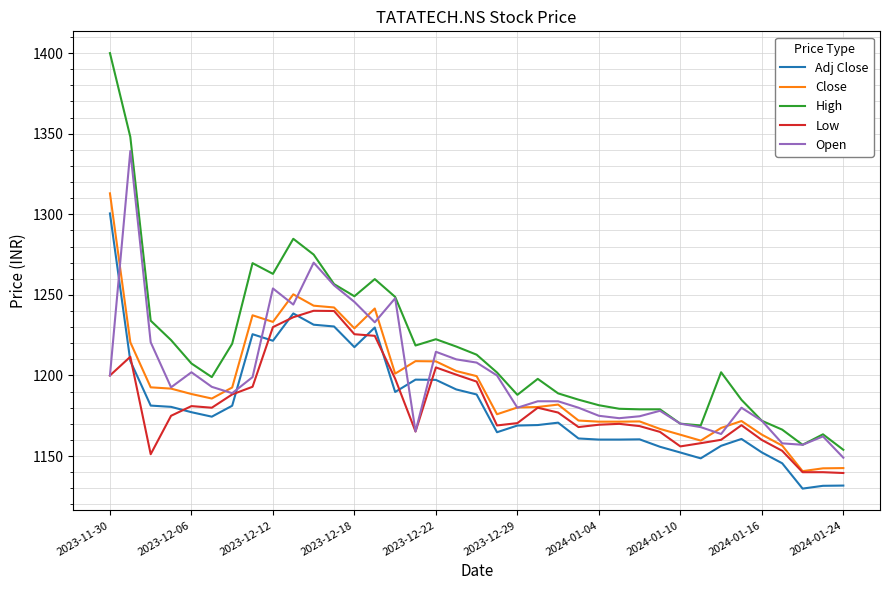

Which series has the largest range (max minus min)?

High